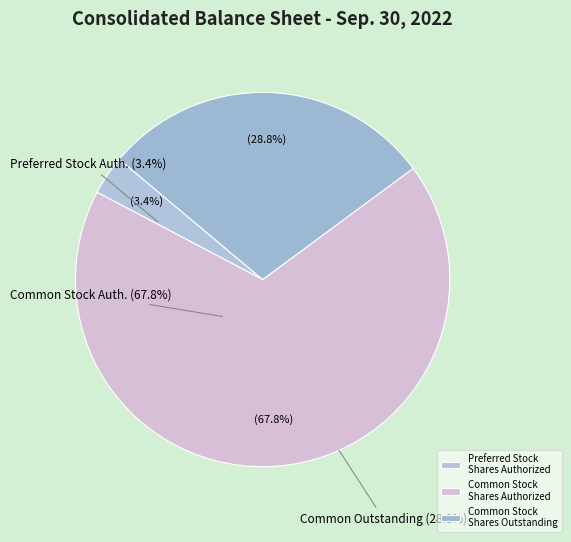

Is it true that Common Stock Shares Authorized is 68% of the pie?

True